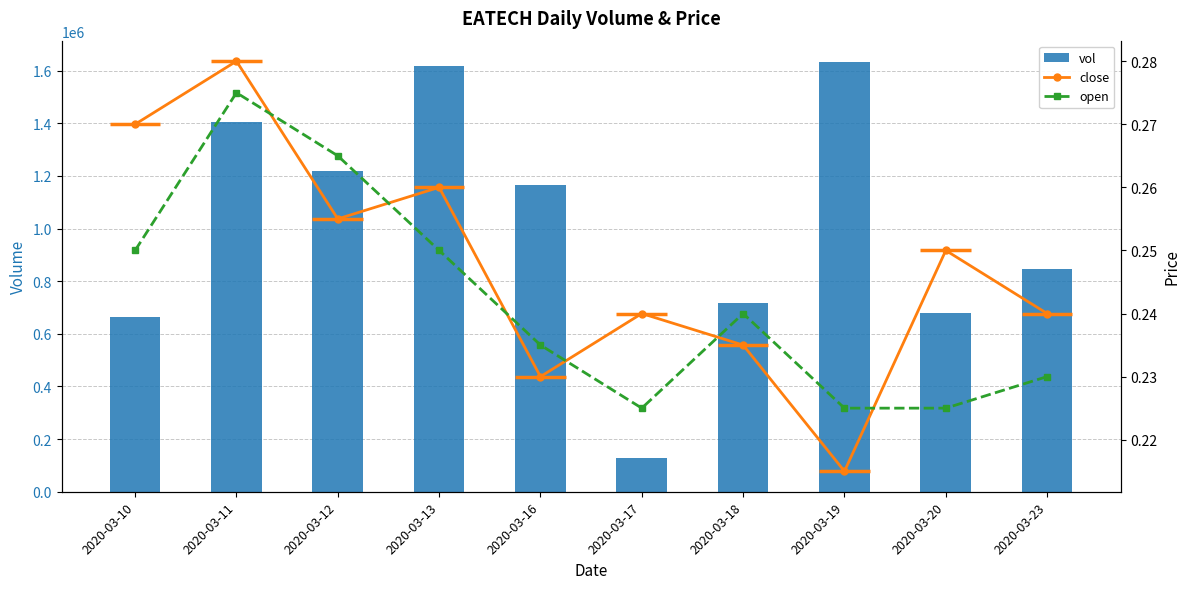

What is the minimum value shown in the chart?

0.2